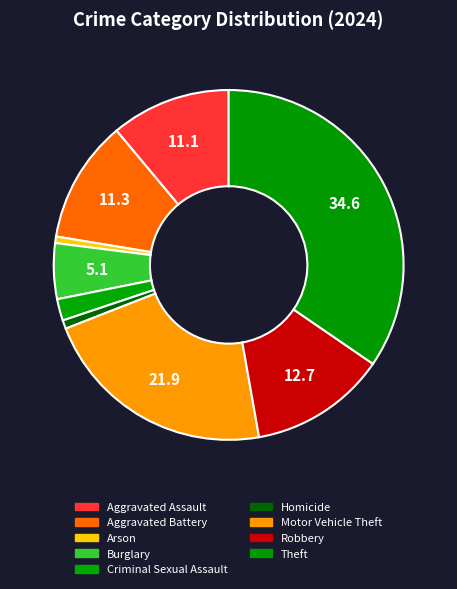

Approximately how many times larger is the value at Robbery compared to Homicide?

16.1